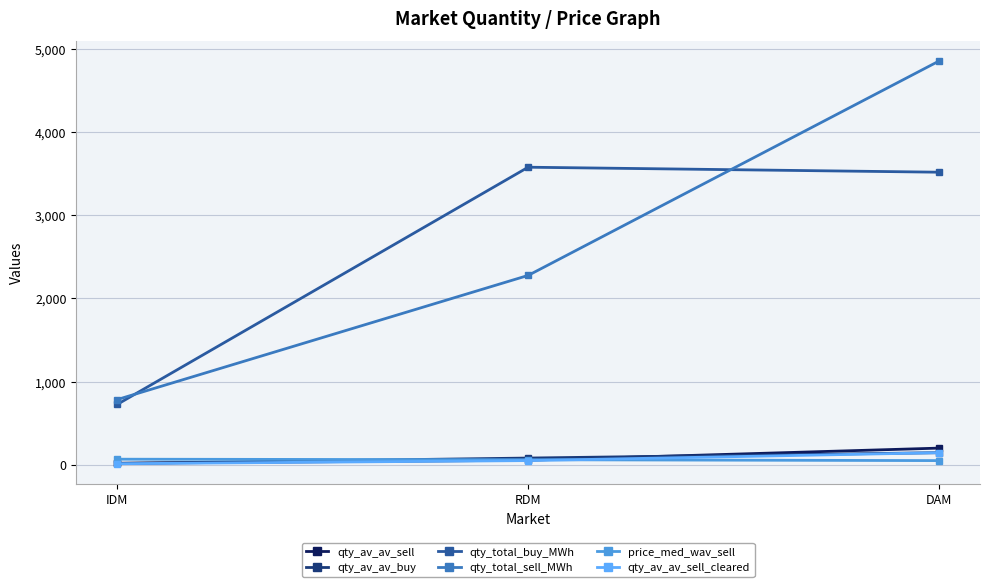

Which series has the largest range (max minus min)?

qty_total_sell_MWh